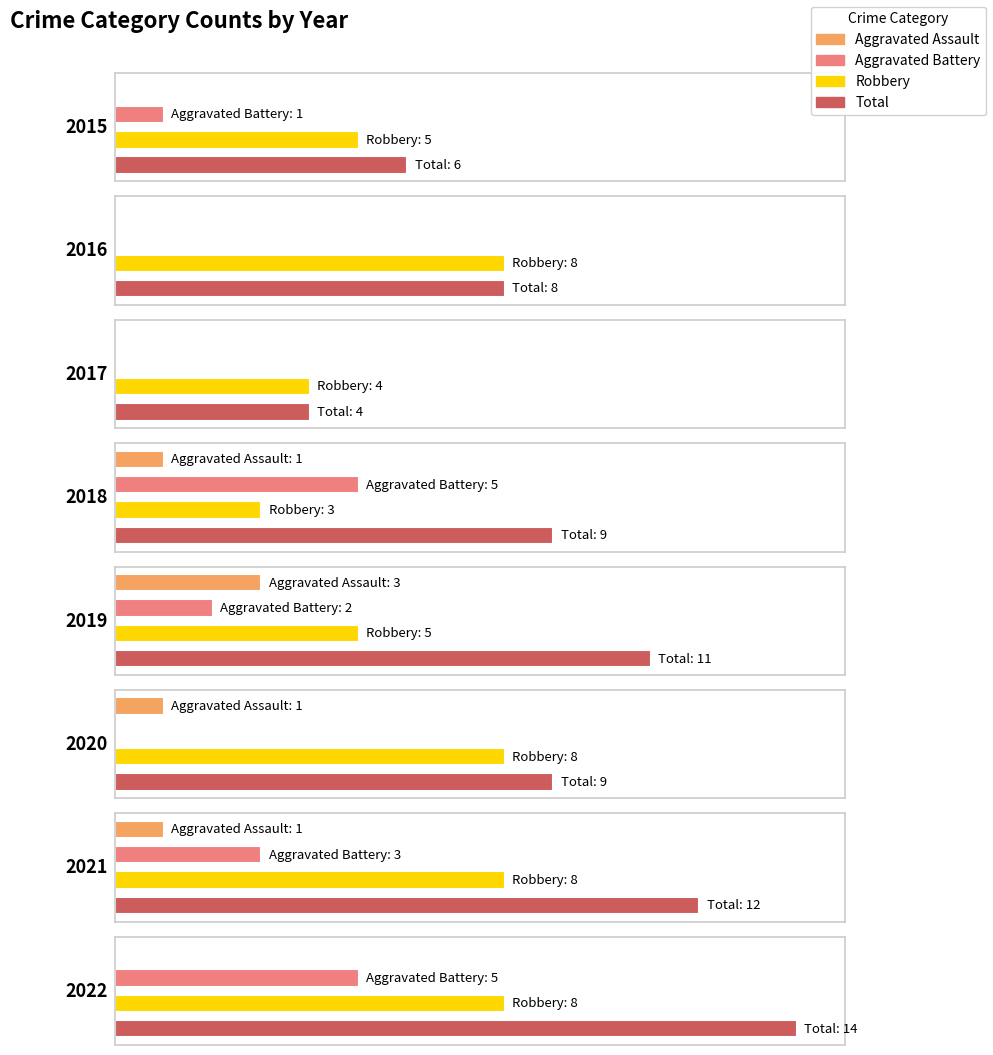

Read the Total value at 2022, to the nearest 10.

10